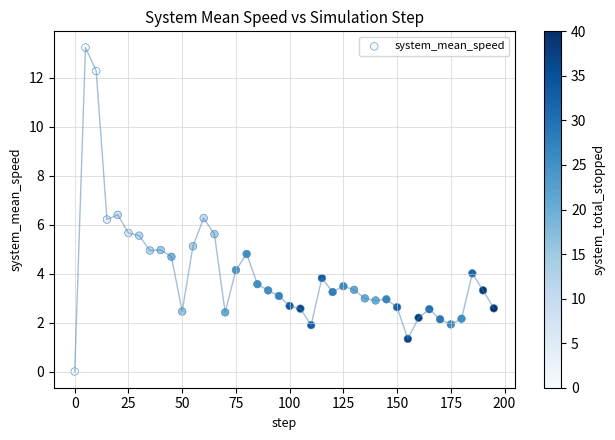

What is the range of Y values (max minus min)?

13.2